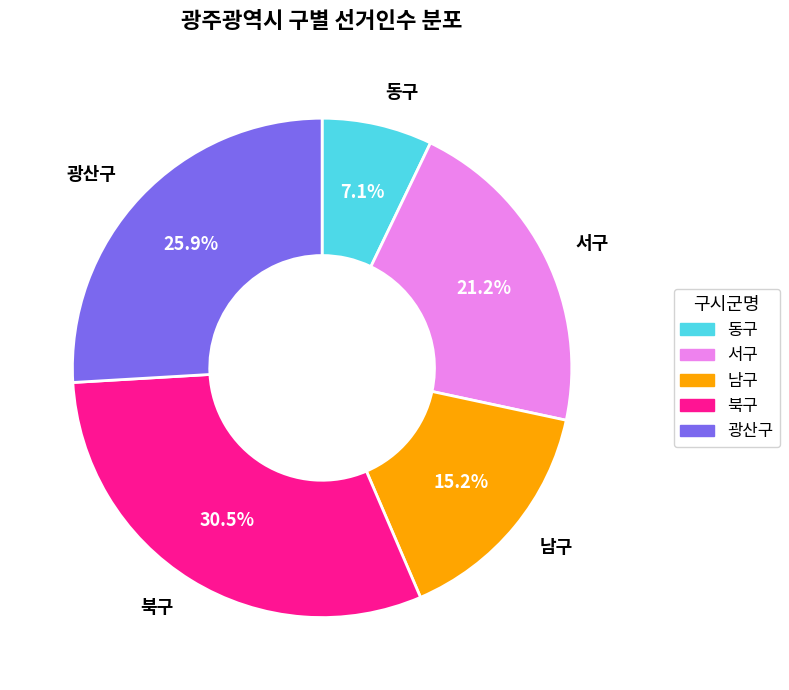

To the nearest percent, what is the difference between the largest and smallest slice percentages?

23%